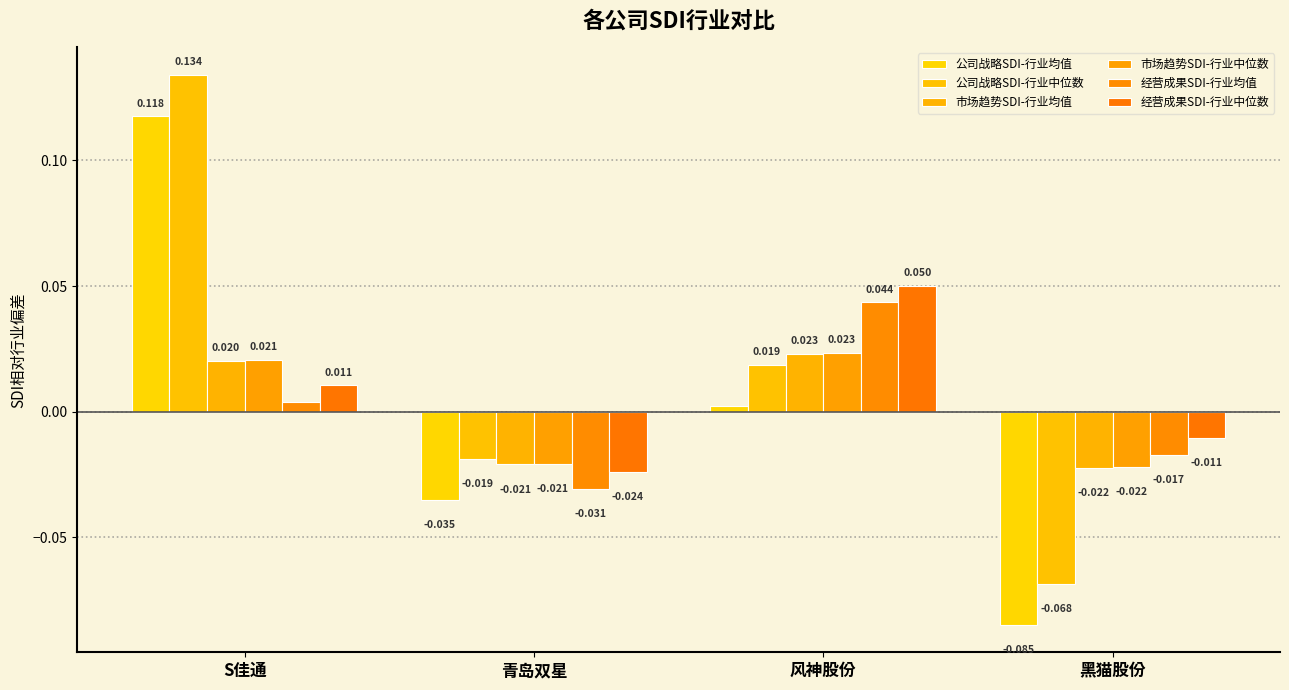

Which series has the largest range (max minus min)?

公司战略SDI-行业中位数